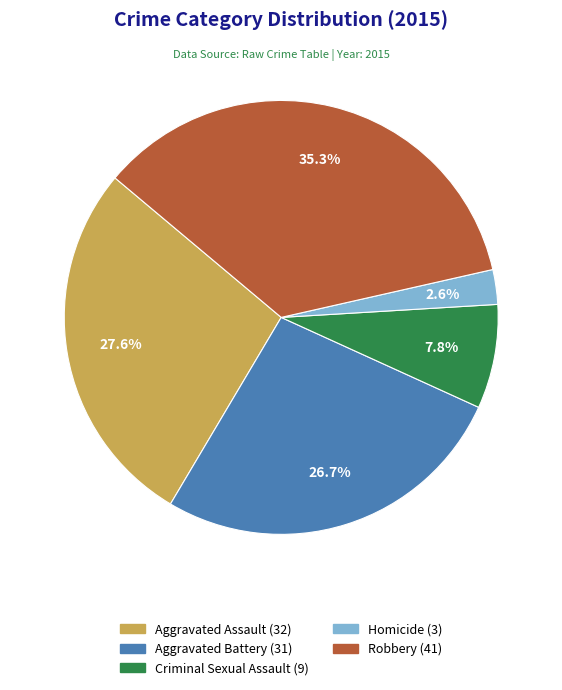

How many segments does this pie chart have?

5